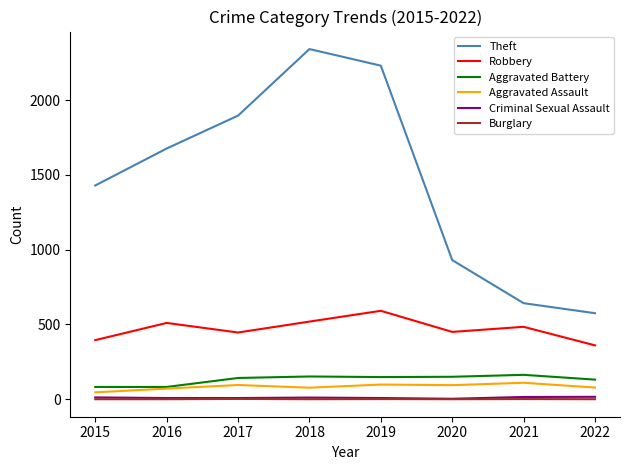

Which series has the widest spread of values?

Theft